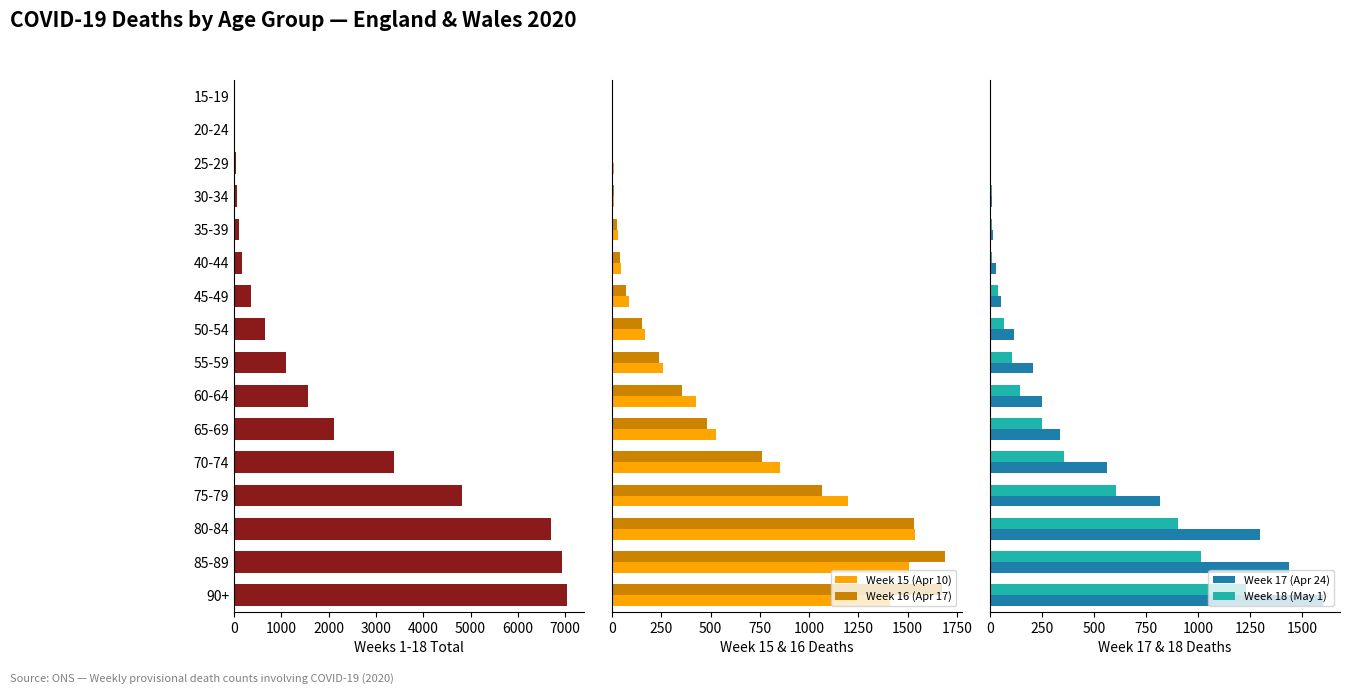

What is the value of the Weeks 1-18 Total bar at the 4th from the left?

64